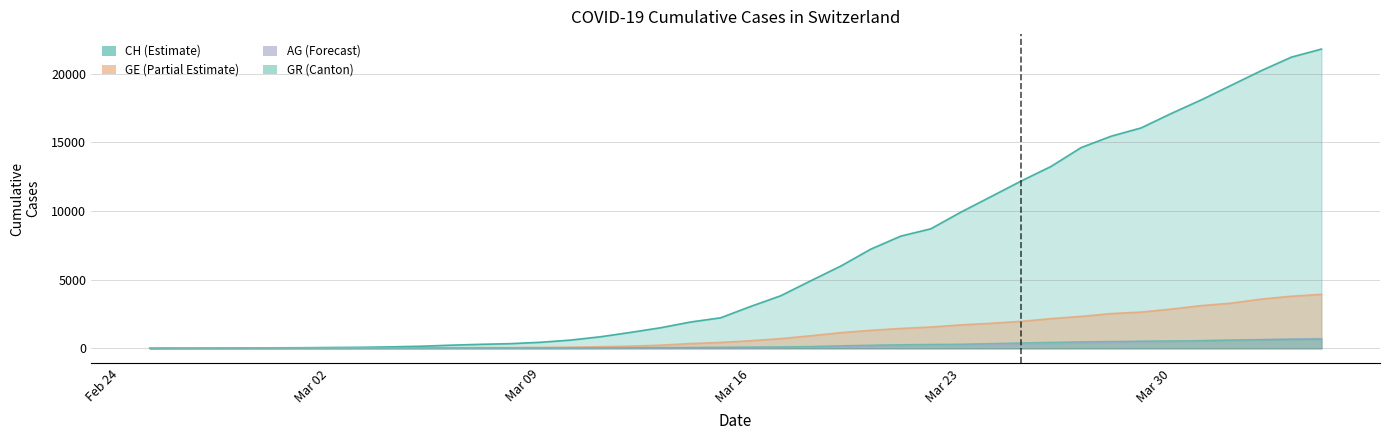

True or false: GE has a value of 15 at 2020-03-04.

True